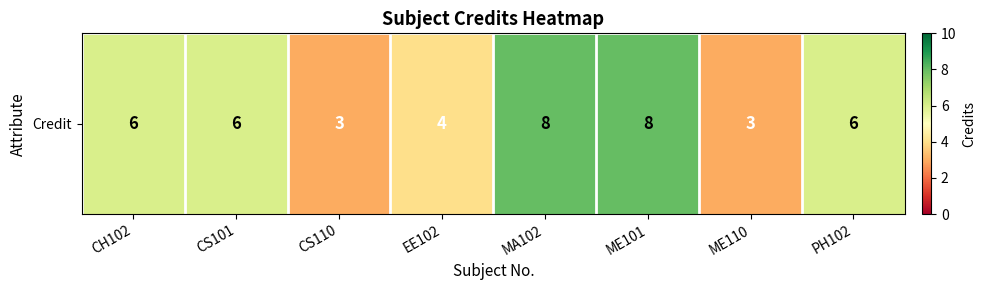

What is the change in value from CH102 to ME110?

-3